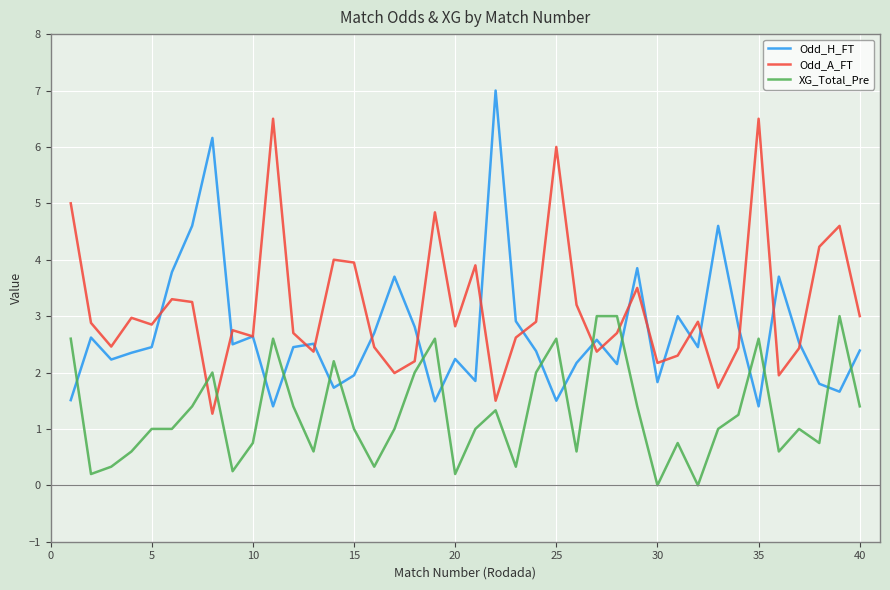

Which series has the largest total across all categories?

Odd_A_FT